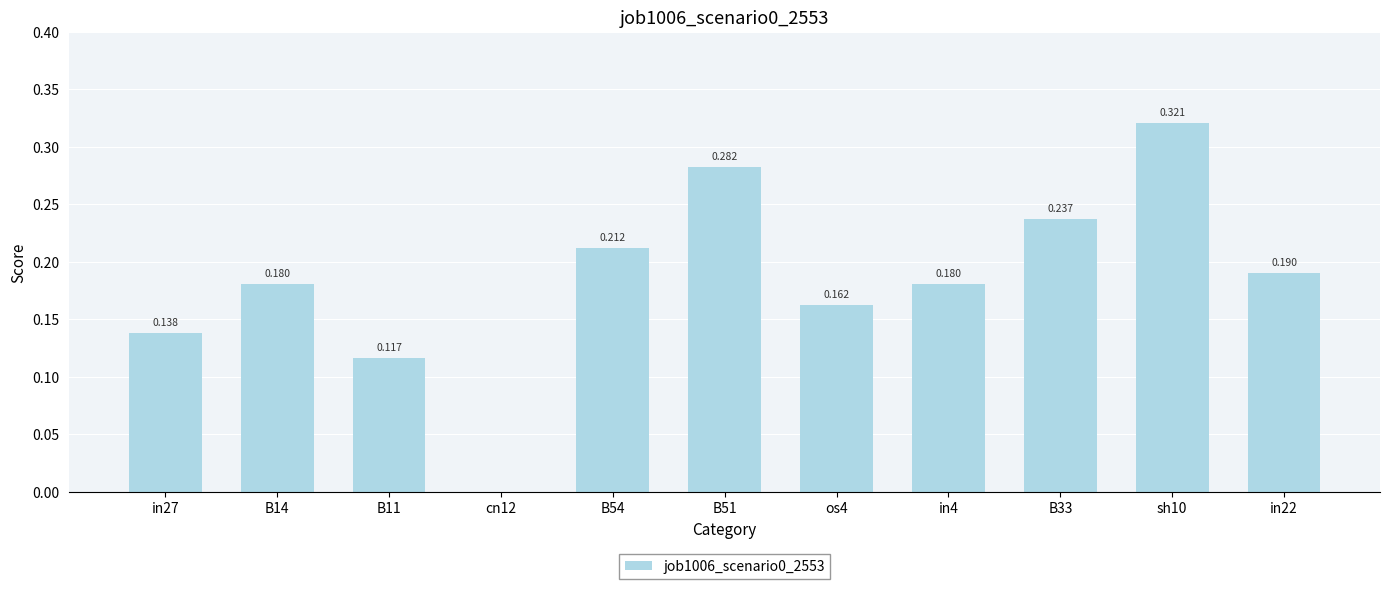

How many data points are above 0?

10